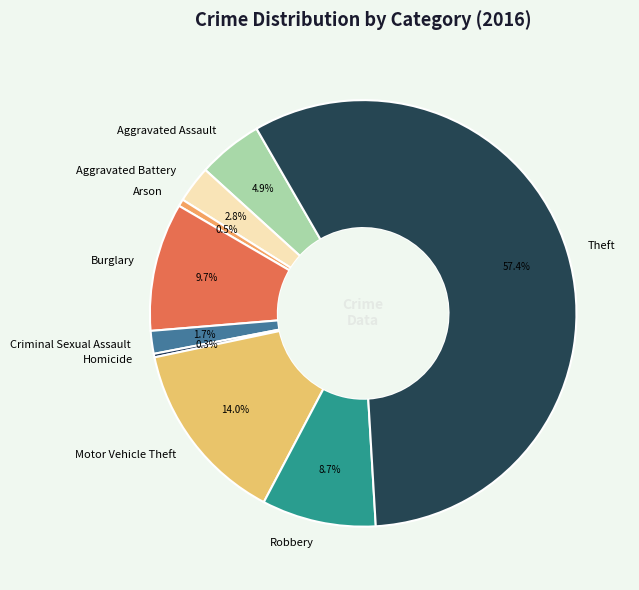

Is there any slice that represents more than half of the pie?

Yes